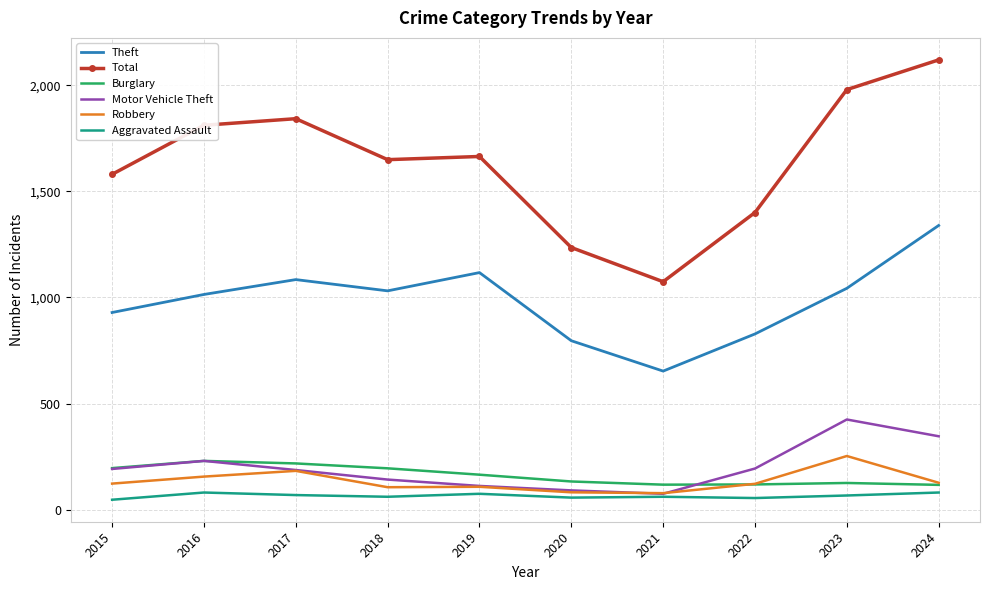

After their last crossing, which series has the higher values: Motor Vehicle Theft or Robbery?

Motor Vehicle Theft